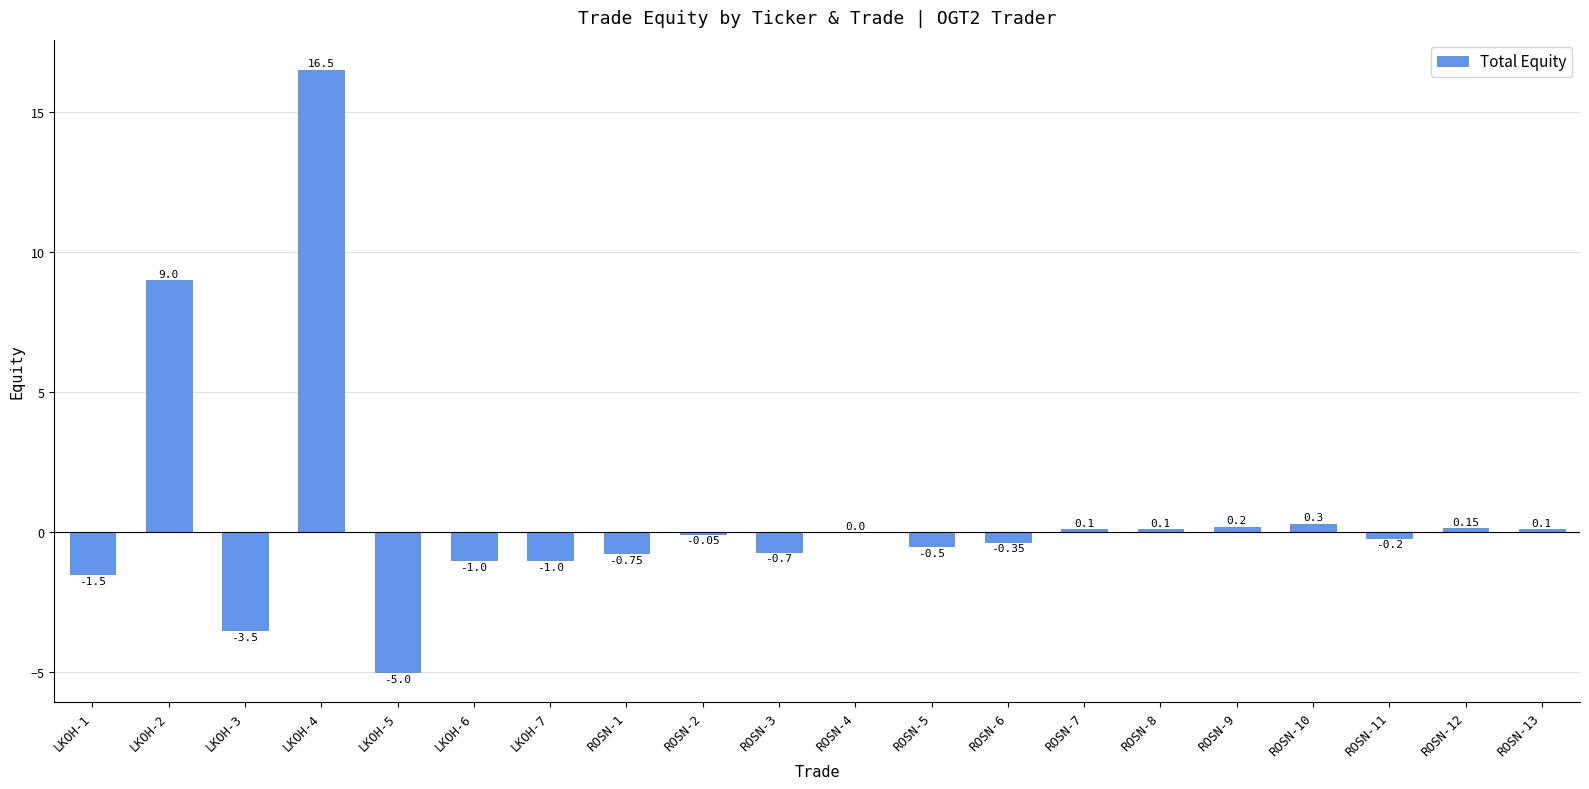

Which has a higher value, ROSN-8 or LKOH-7?

ROSN-8